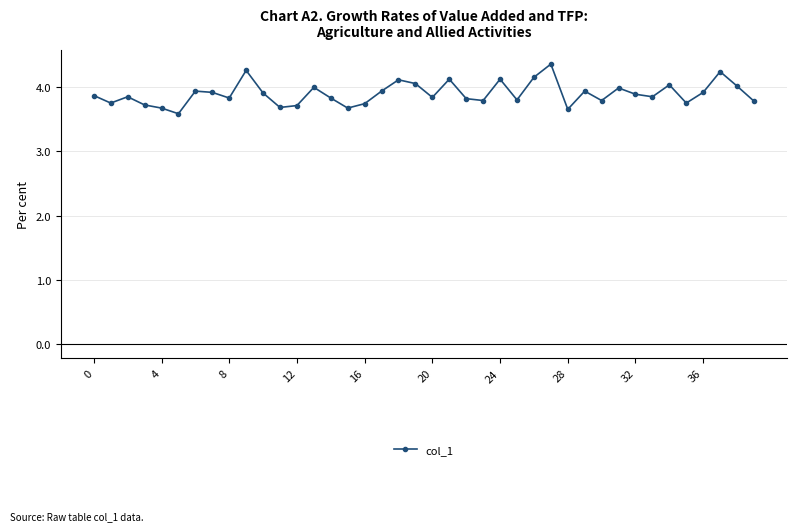

What is the greatest value displayed?

4.4